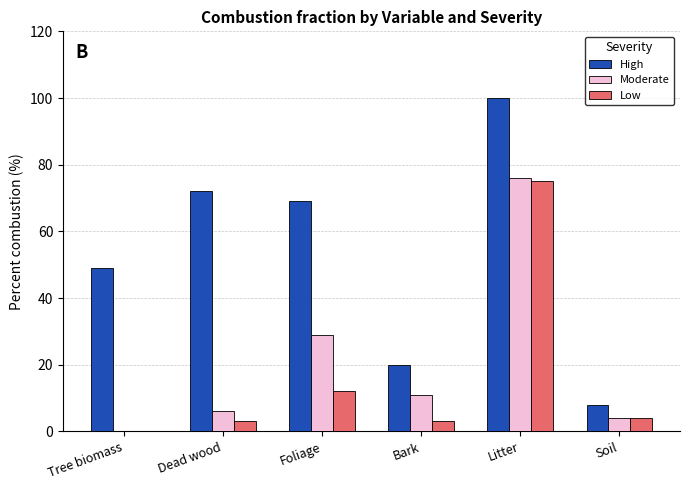

Which series changed the most between Foliage and Soil?

High